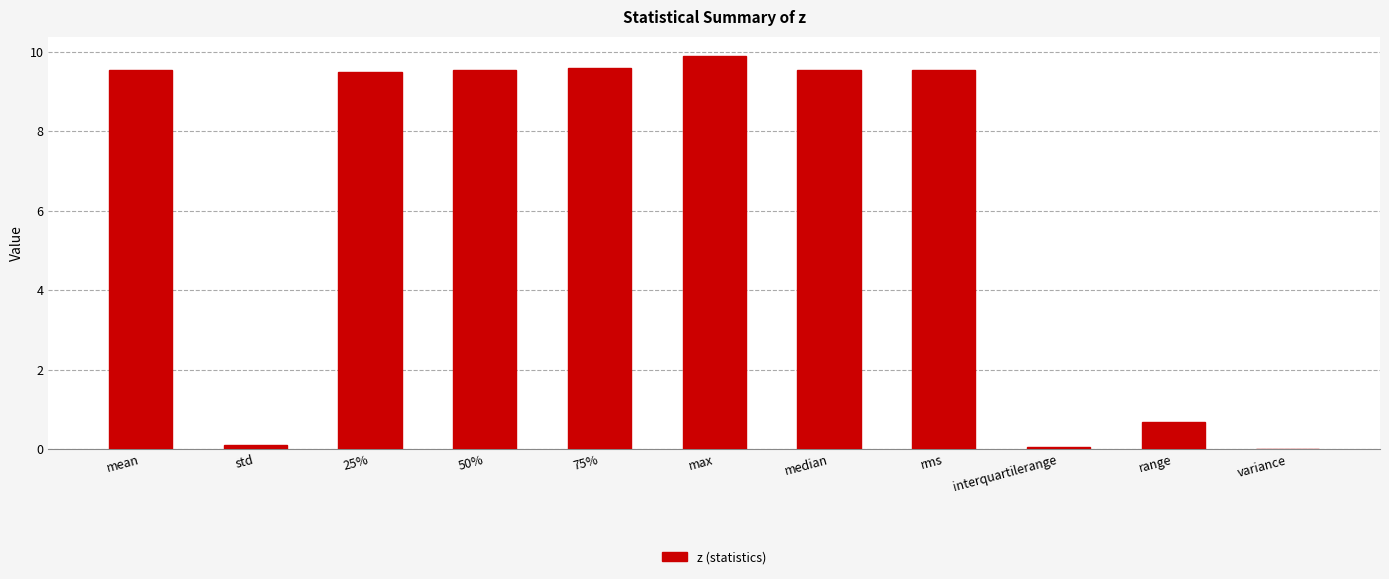

True or false: the data shows 3.4 at median.

False